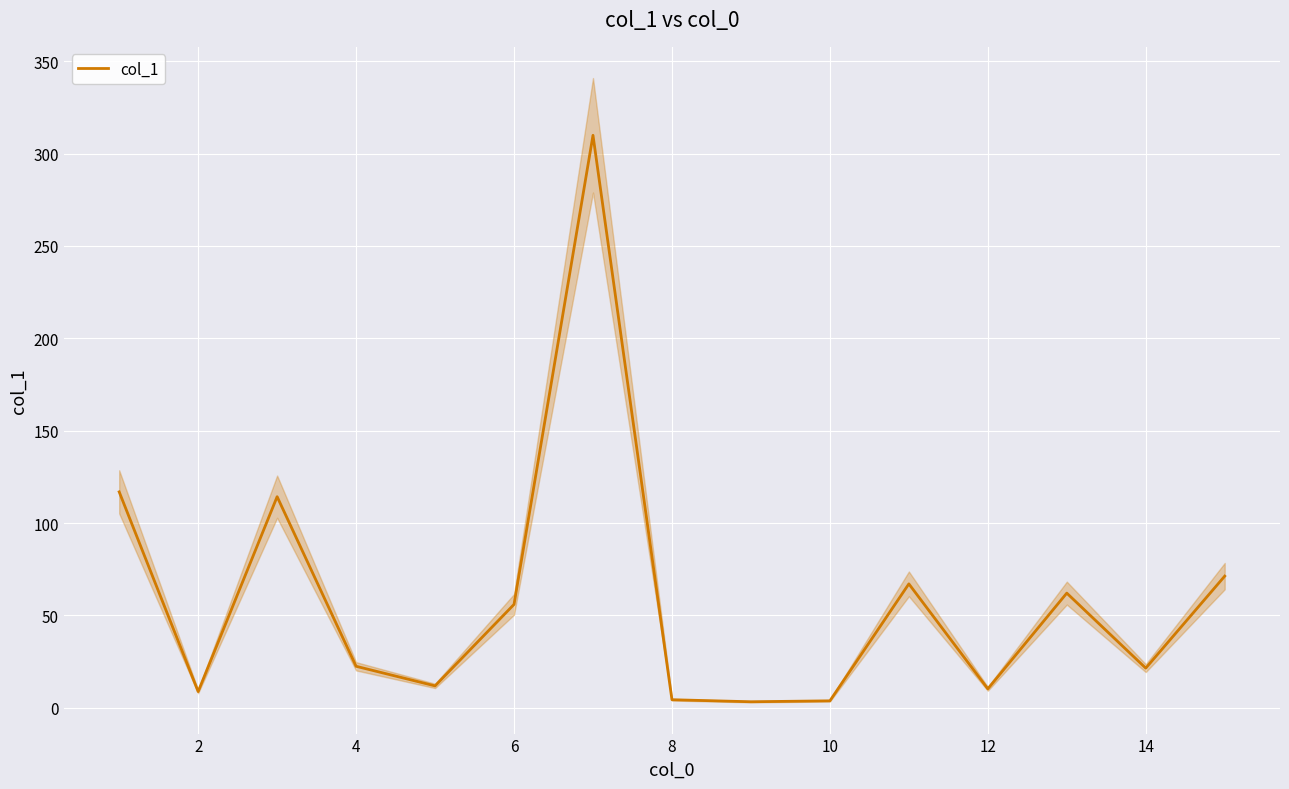

Reading right to left, extract all data points from this chart.

71.3	21.5	62.1	10.3	67.1	3.8	3.3	4.4	309.9	56.0	11.9	22.5	114.3	8.8	116.9